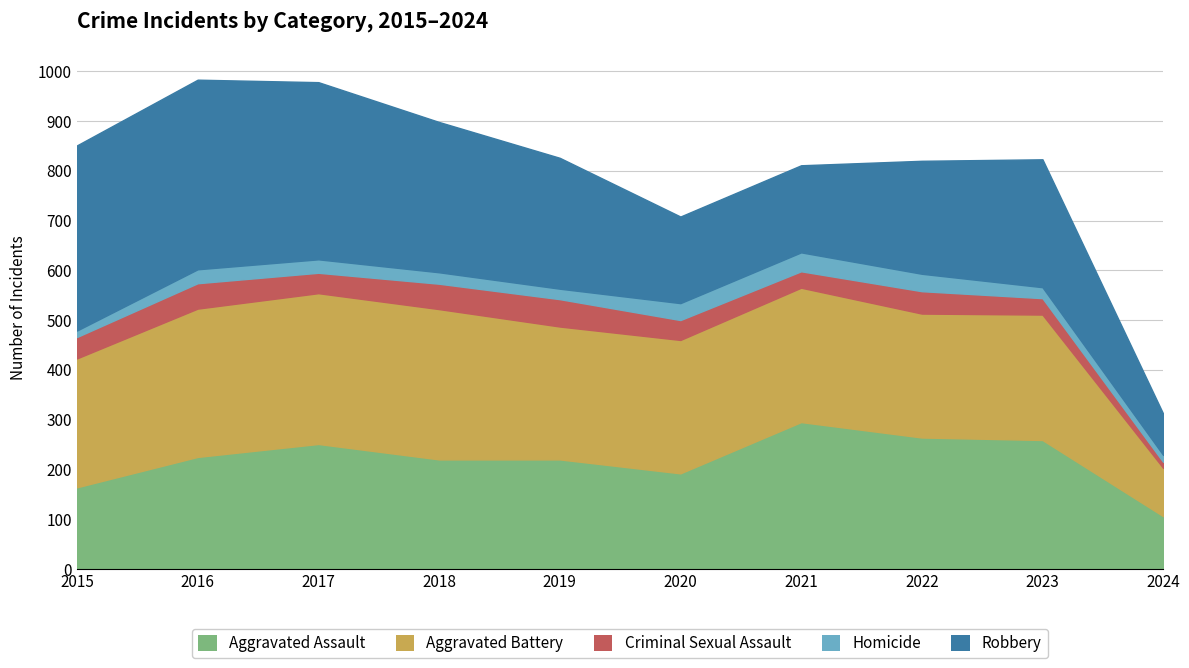

True or false: Homicide has a value of 50 at 2020.

False